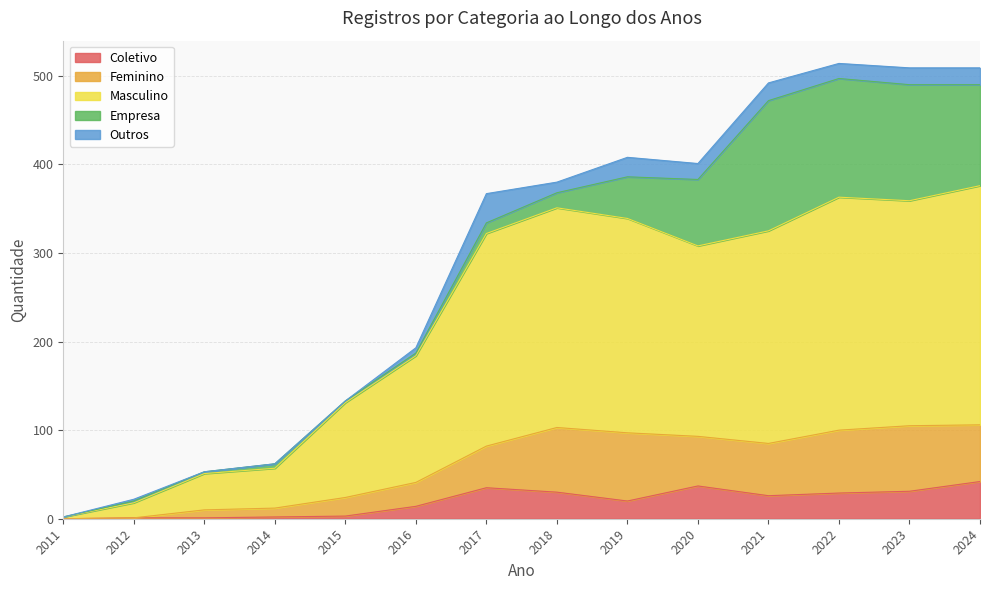

Does the chart display data point markers on the line(s)?

No